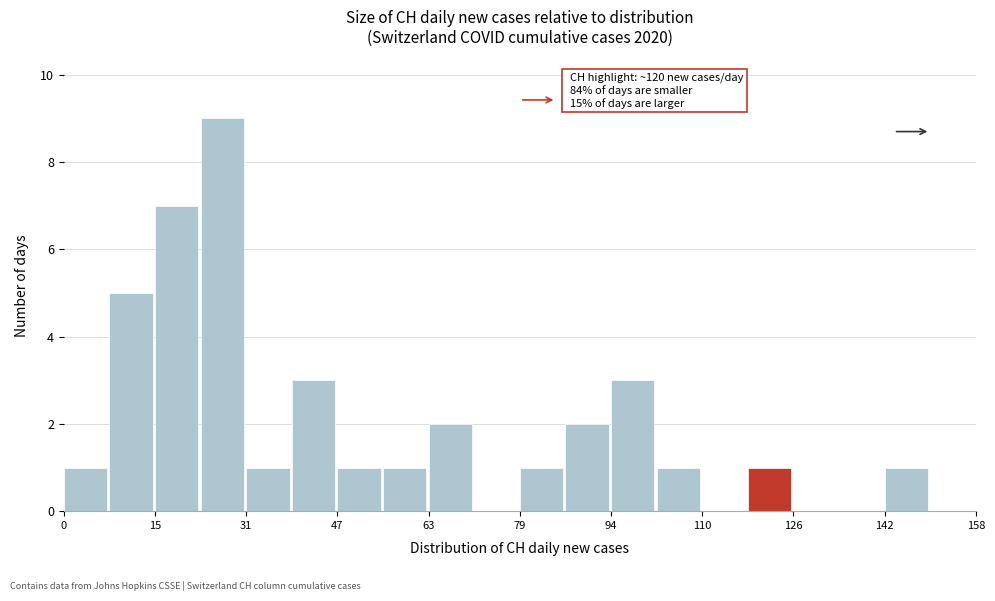

Around what value on the x-axis is the tallest bar? Give the approximate position of its centre, as read against the axis.

28